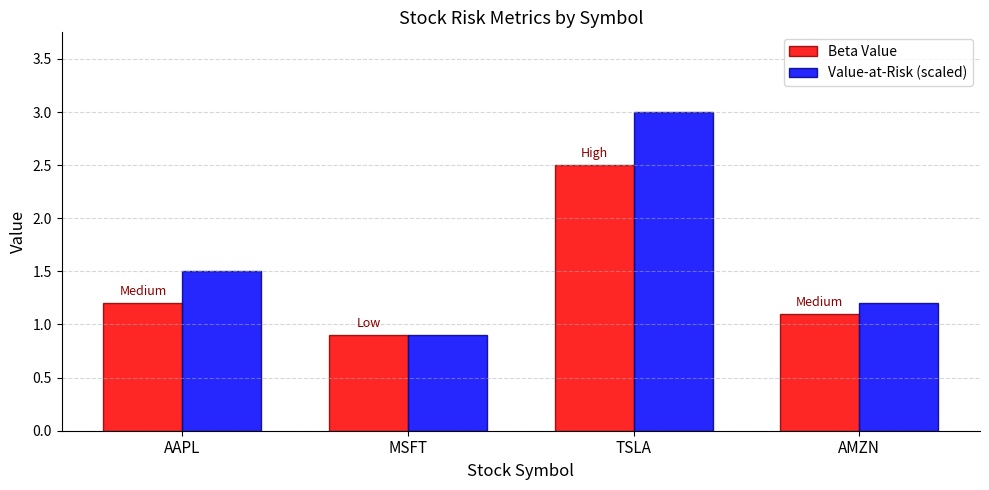

At how many categories does at least one series exceed 2?

1